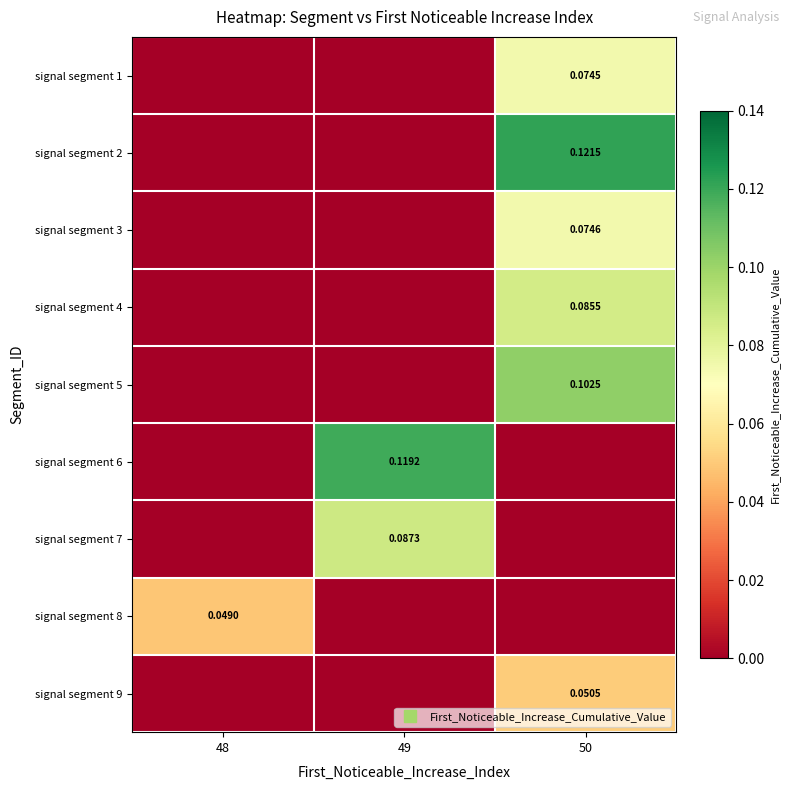

What is the difference between the maximum and minimum values in the signal segment 1 series?

0.1